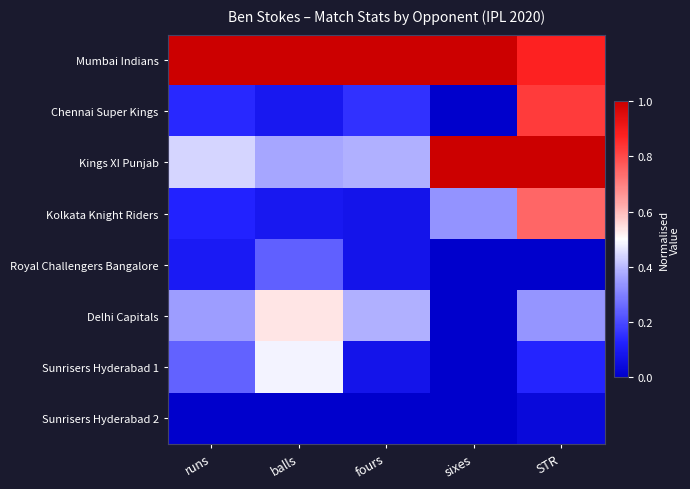

At how many categories does at least one series exceed 0?

5